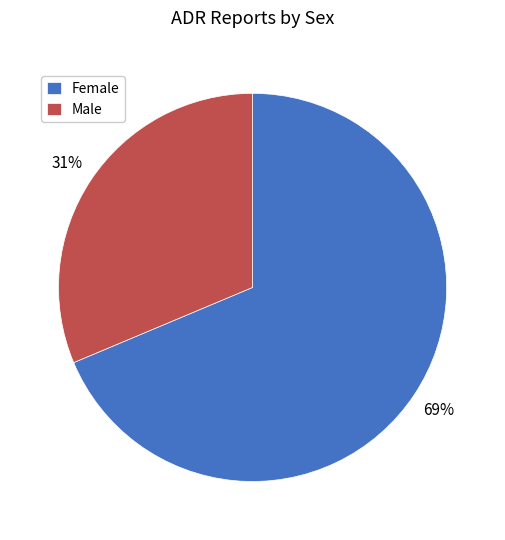

To the nearest percent, what is the average slice percentage?

50%